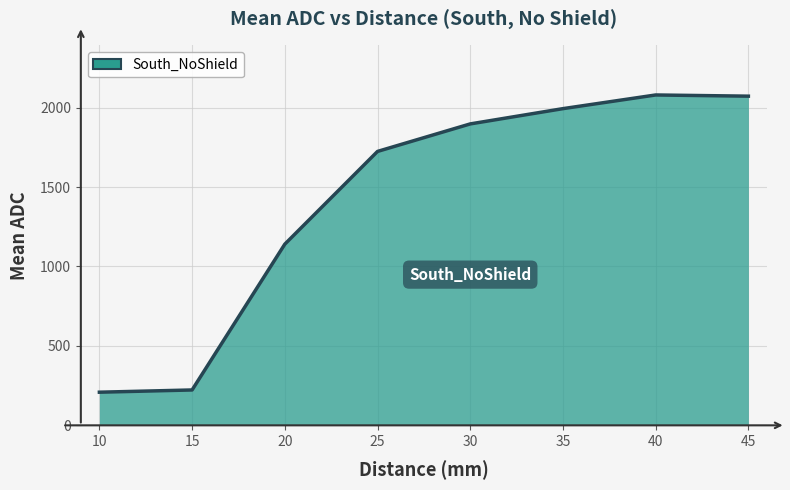

What is the smallest value displayed?

208.6